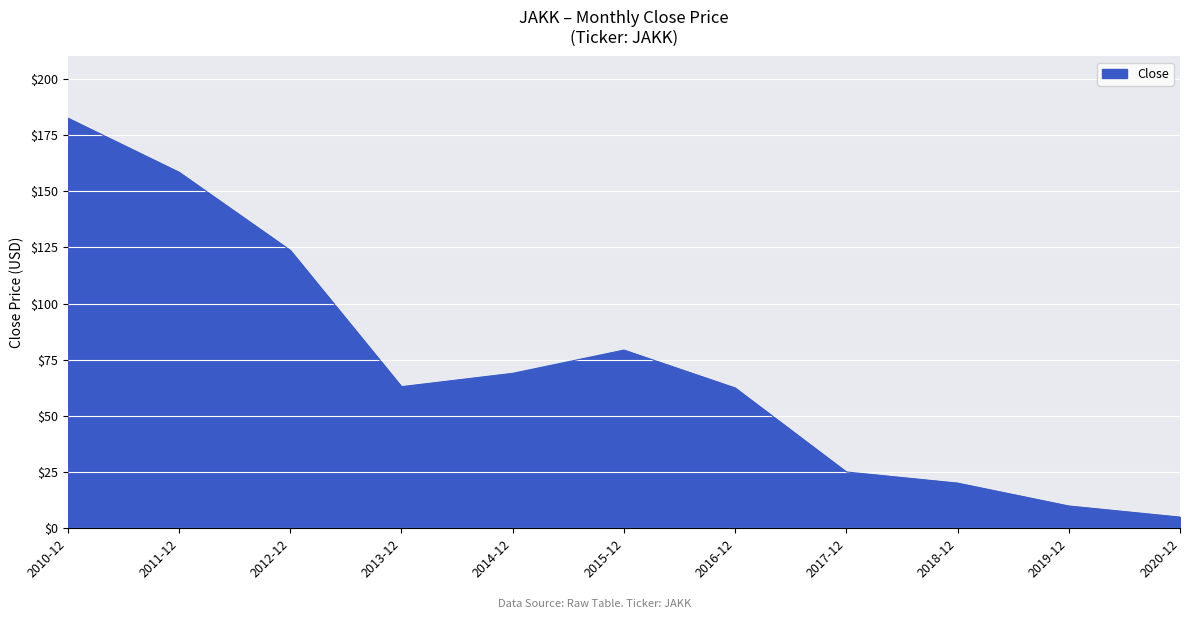

Read the value at 2016-12.

62.5